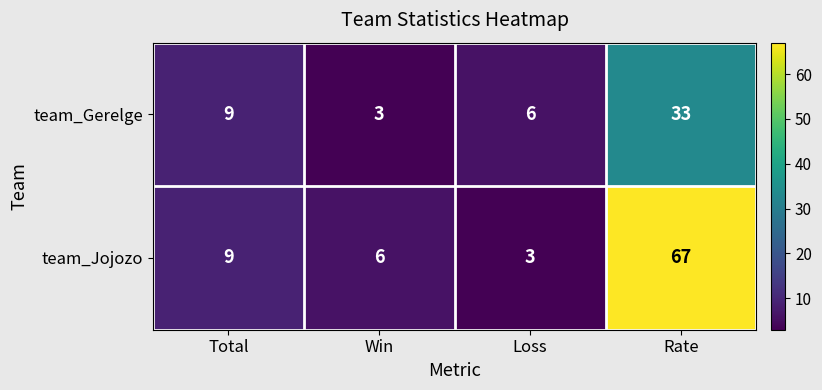

What is the smallest value displayed?

3